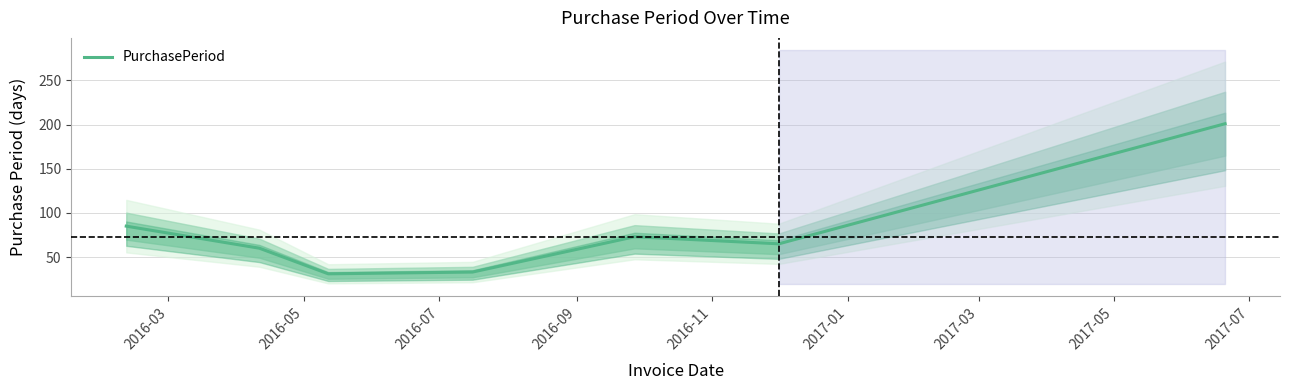

What is the highest value of the PurchasePeriod series?

201